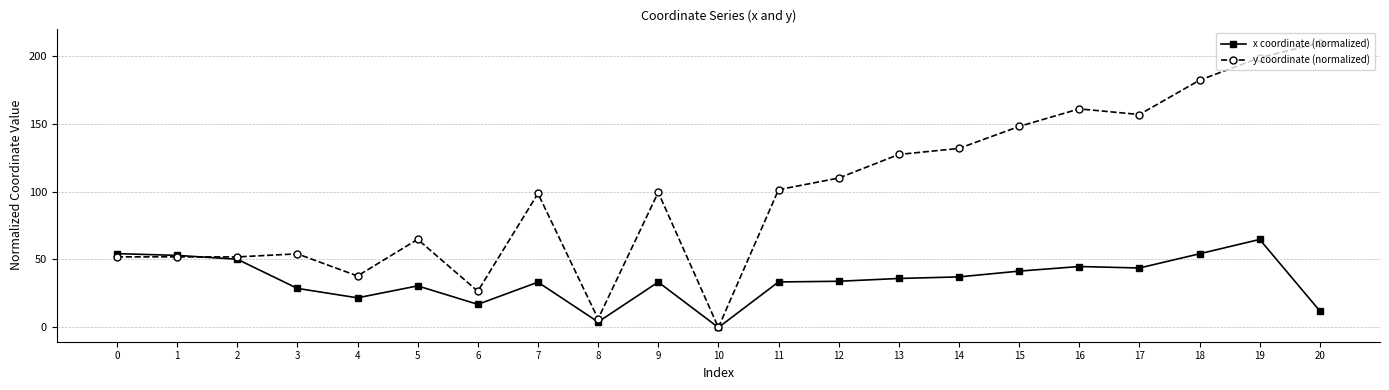

Which series ends up on top after the final intersection of x coordinate (normalized) and y coordinate (normalized)?

y coordinate (normalized)